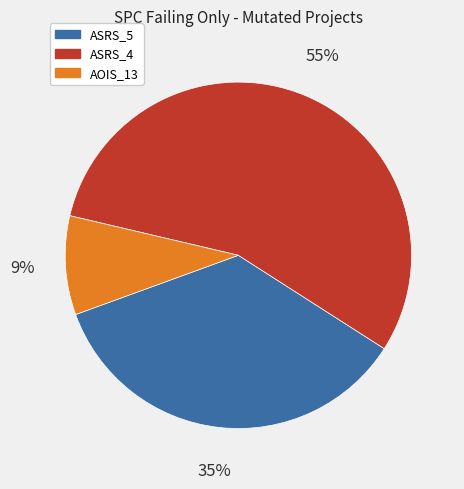

Does any single category account for the majority?

Yes